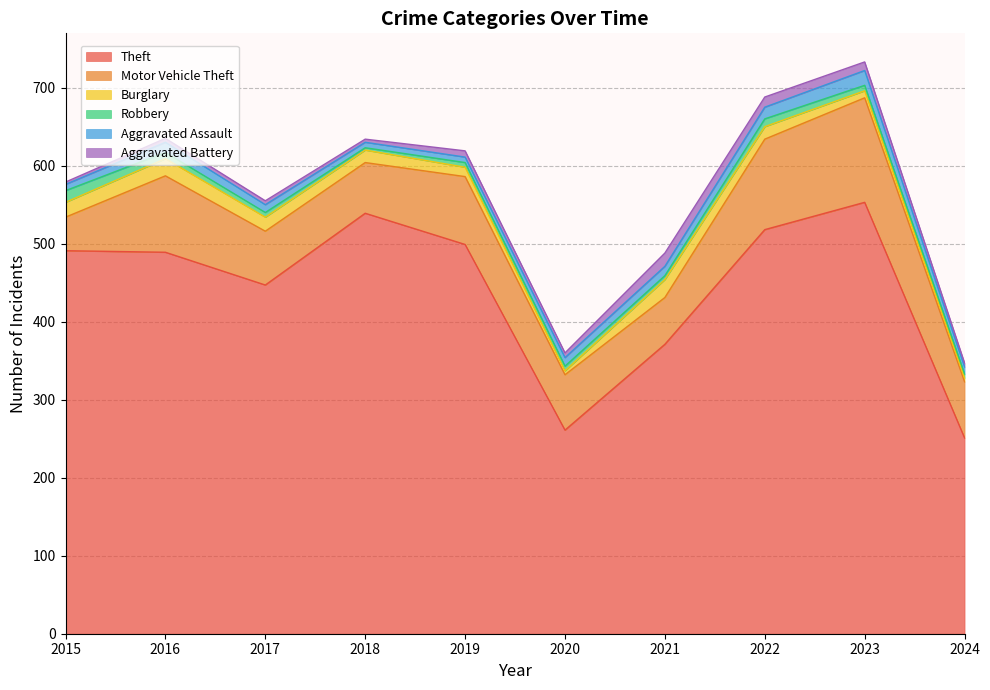

What is the sum of all Aggravated Battery values?

77